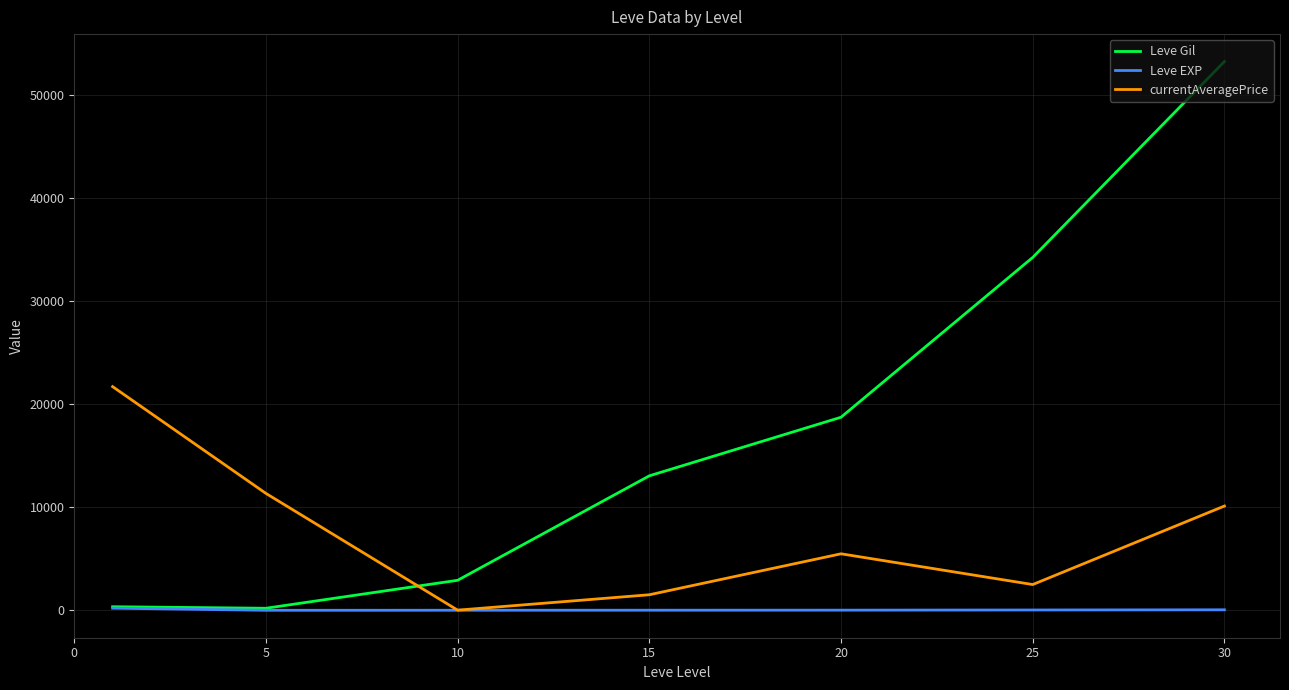

Which series has the largest total across all categories?

Leve Gil